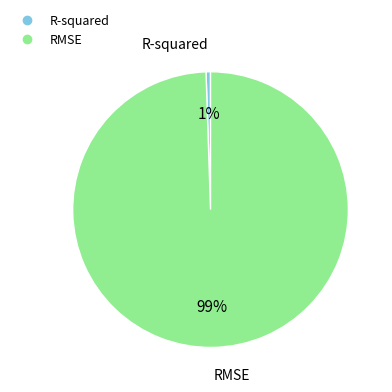

Rank the categories by value from lowest to highest.

R-squared, RMSE